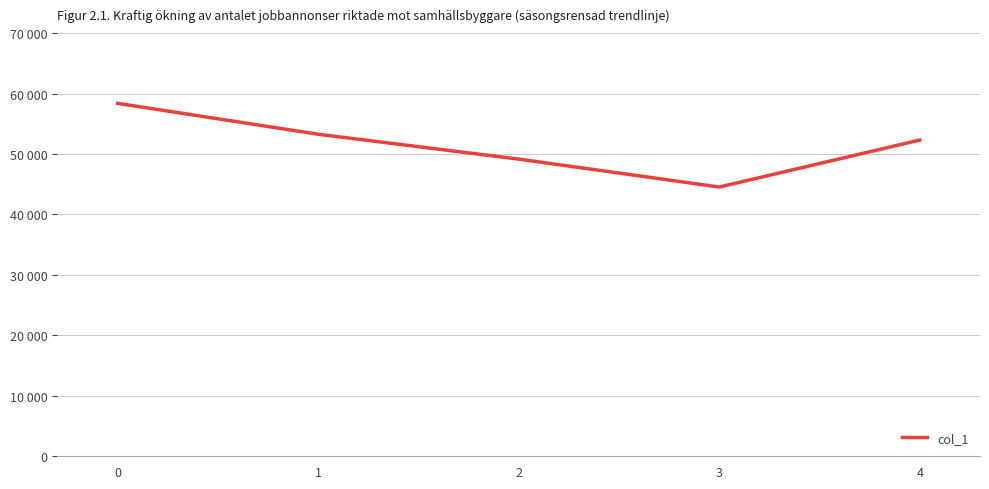

Does the chart display data point markers on the line(s)?

No